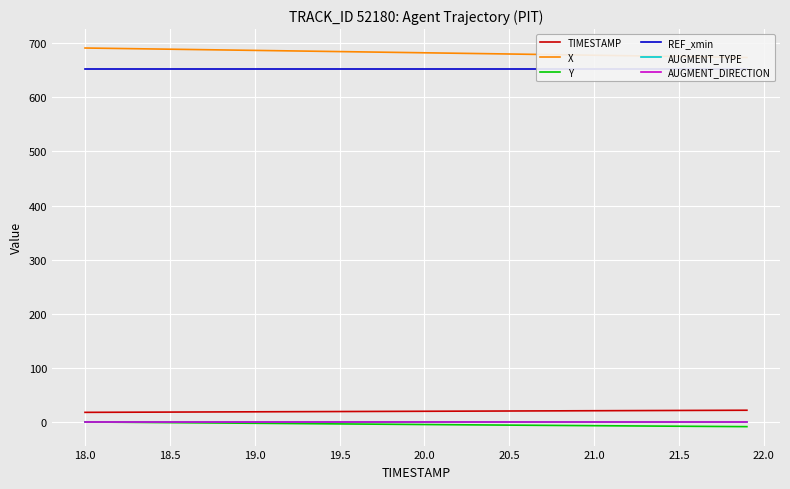

True or false: TIMESTAMP and Y intersect in this chart.

False